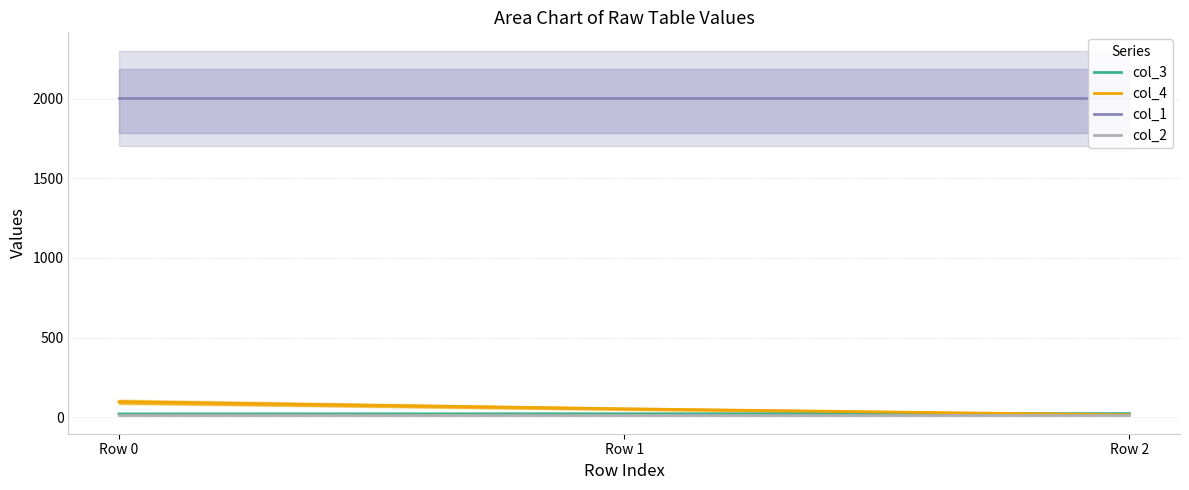

The col_1 series shows 2628 at Row 1. True or false?

False